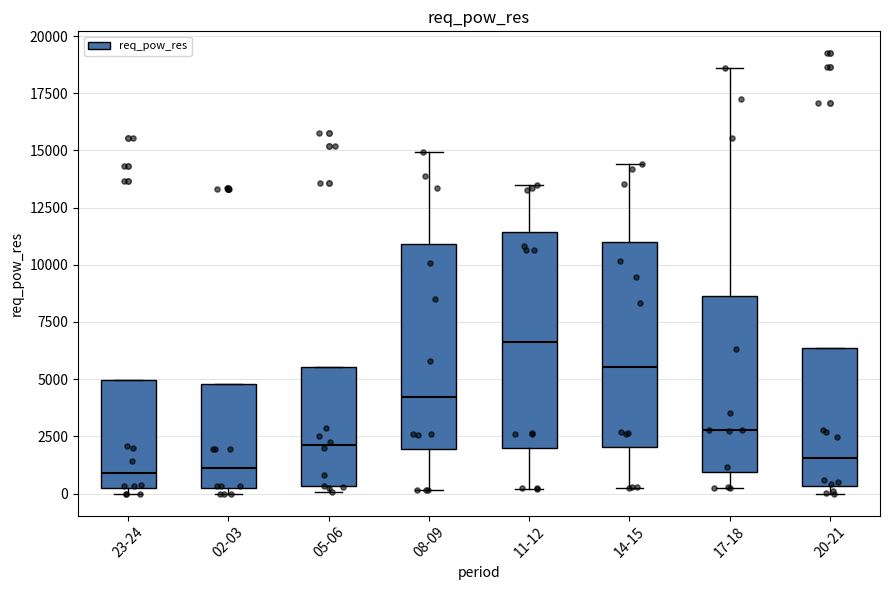

Where does the median line of the box for 20-21 sit on the y-axis? The values are not printed on the chart, so give them approximately, as read against the axis.

1500